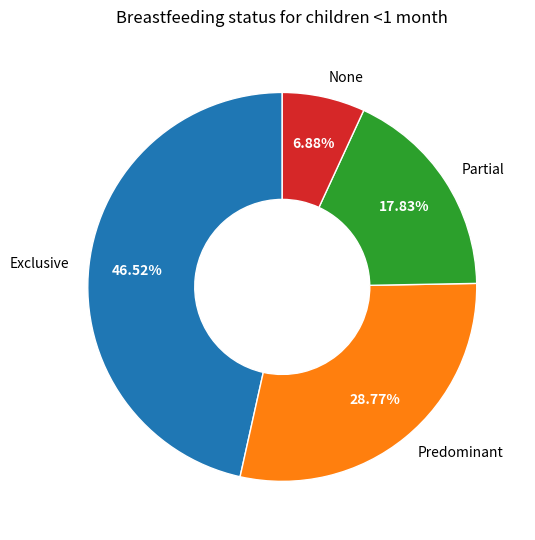

What is the largest slice in the pie chart?

Exclusive